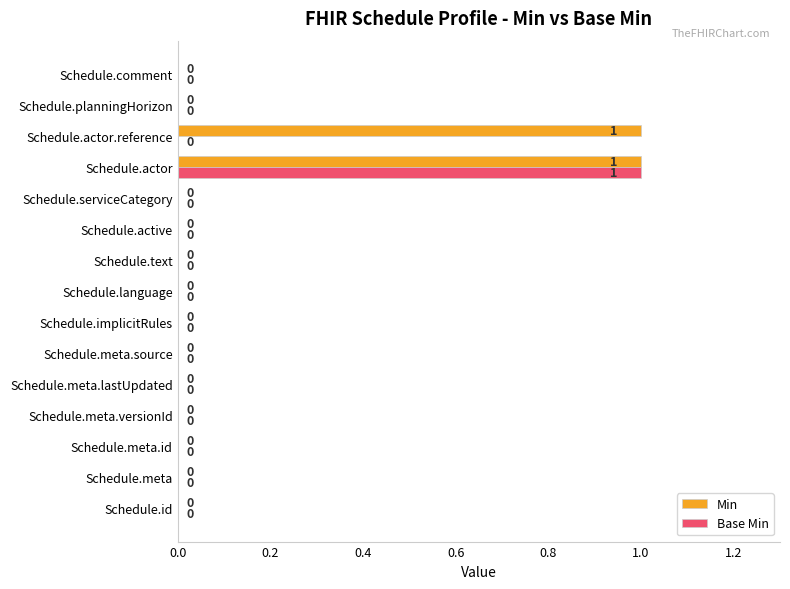

The Min series shows -1 at Schedule.id. True or false?

False